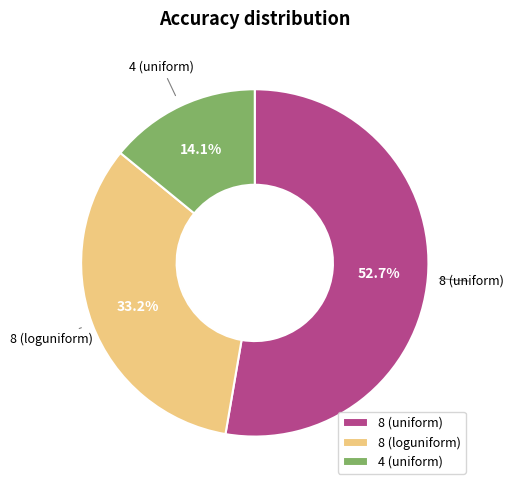

Approximately how many times larger is the value at 4 (uniform) compared to 8 (uniform)?

0.3